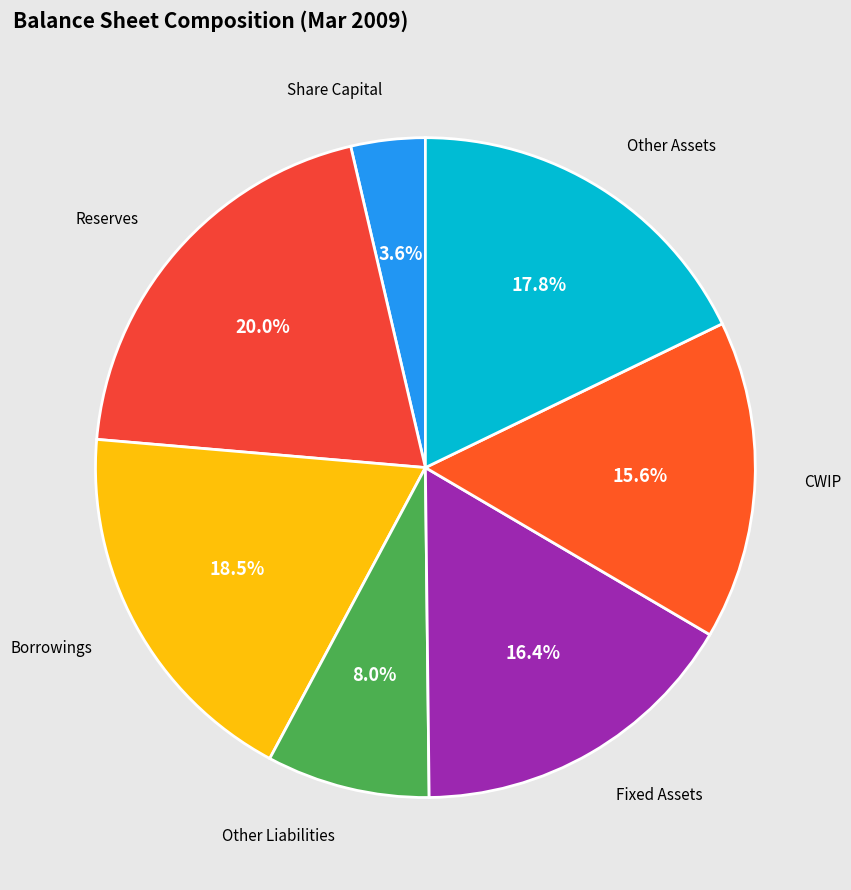

Which slice is the smallest?

Share Capital